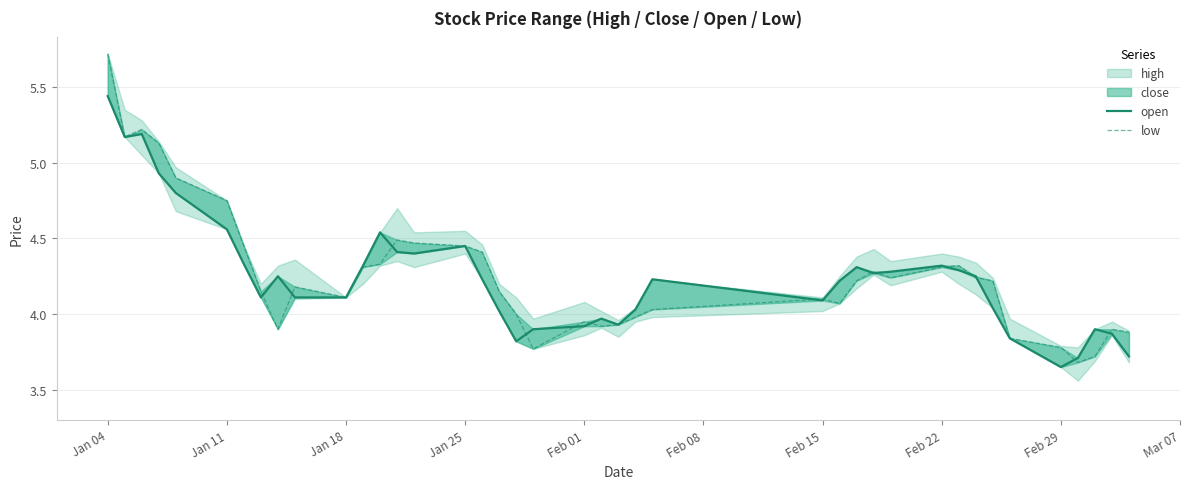

Does the chart have visible grid lines?

Yes